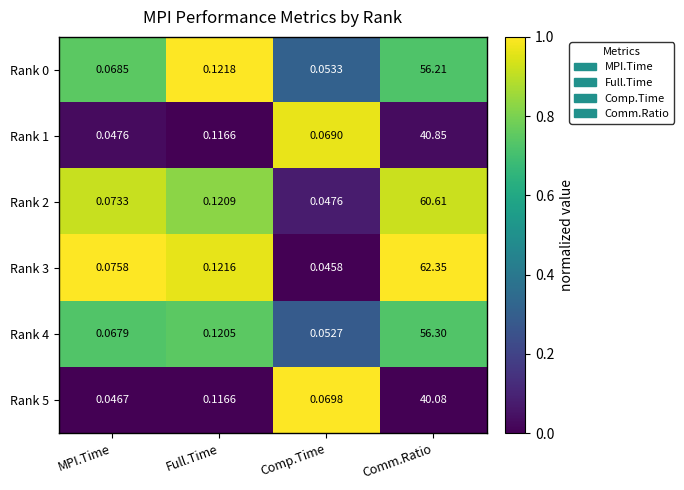

Is the value of Rank 3 at Full.Time greater than the value of Rank 0 at Full.Time?

No